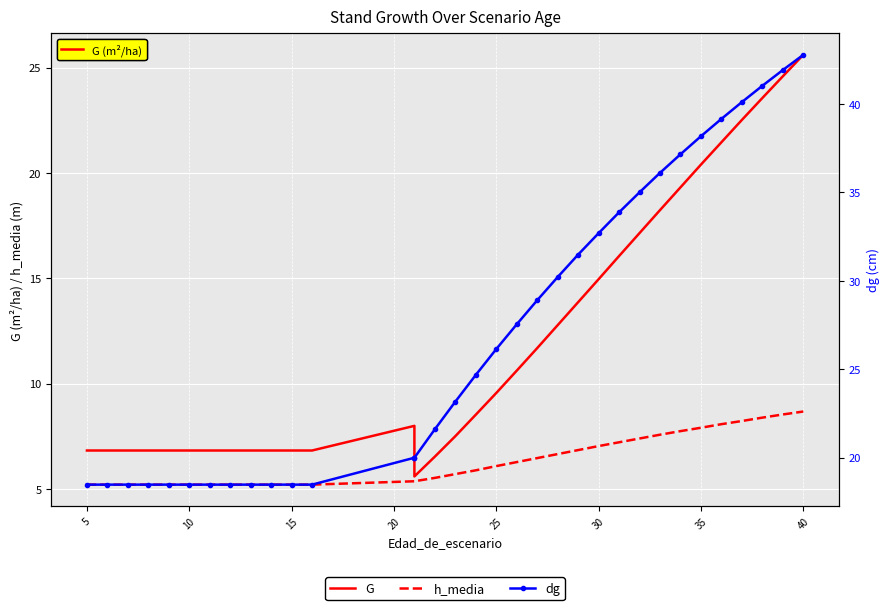

How many data points in G are above 8?

17